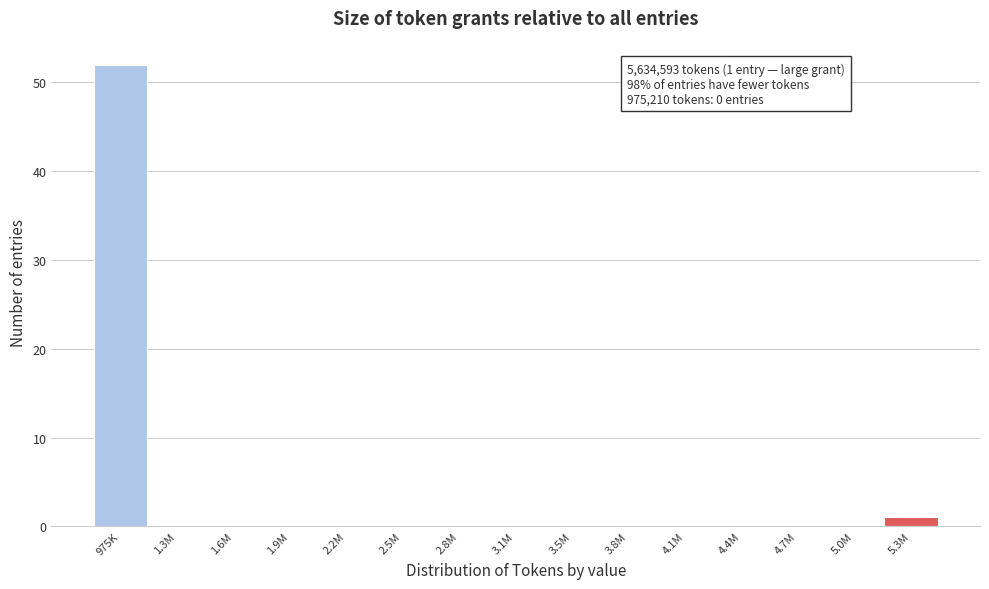

Reading right to left, transcribe all the data shown in this chart.

5.3M=1	5.0M=0	4.7M=0	4.4M=0	4.1M=0	3.8M=0	3.5M=0	3.1M=0	2.8M=0	2.5M=0	2.2M=0	1.9M=0	1.6M=0	1.3M=0	975K=52